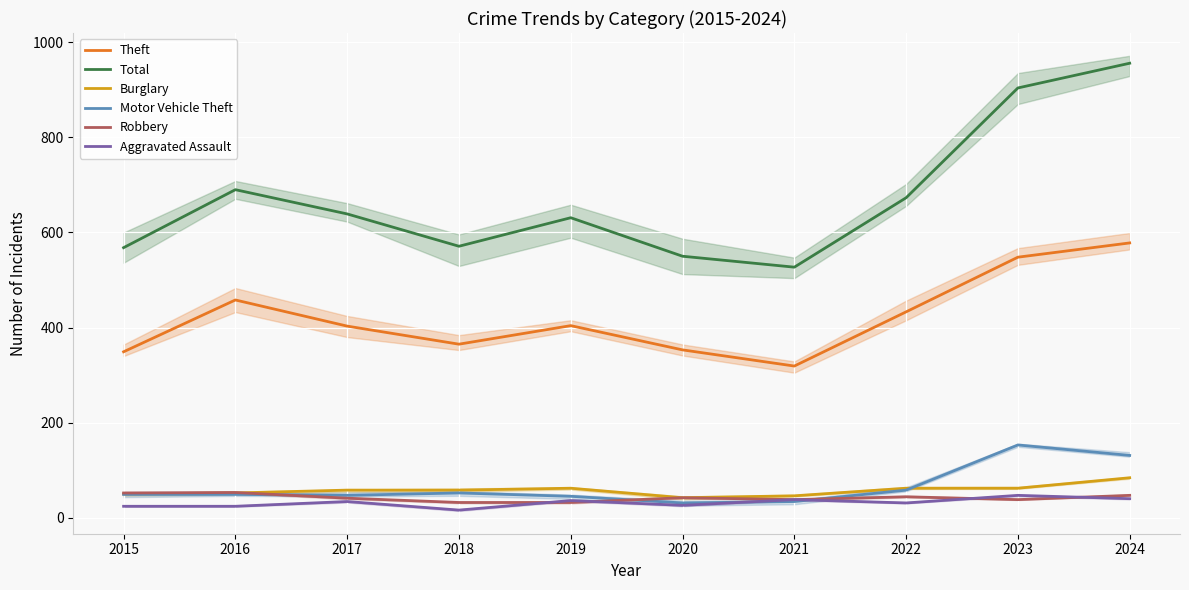

Does the chart display data point markers on the line(s)?

No